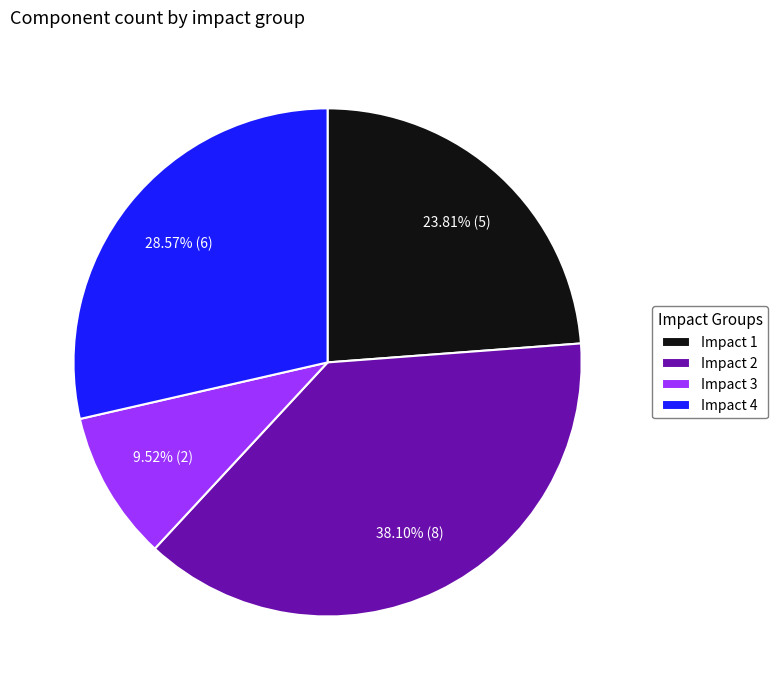

Is there a majority slice in this chart?

No